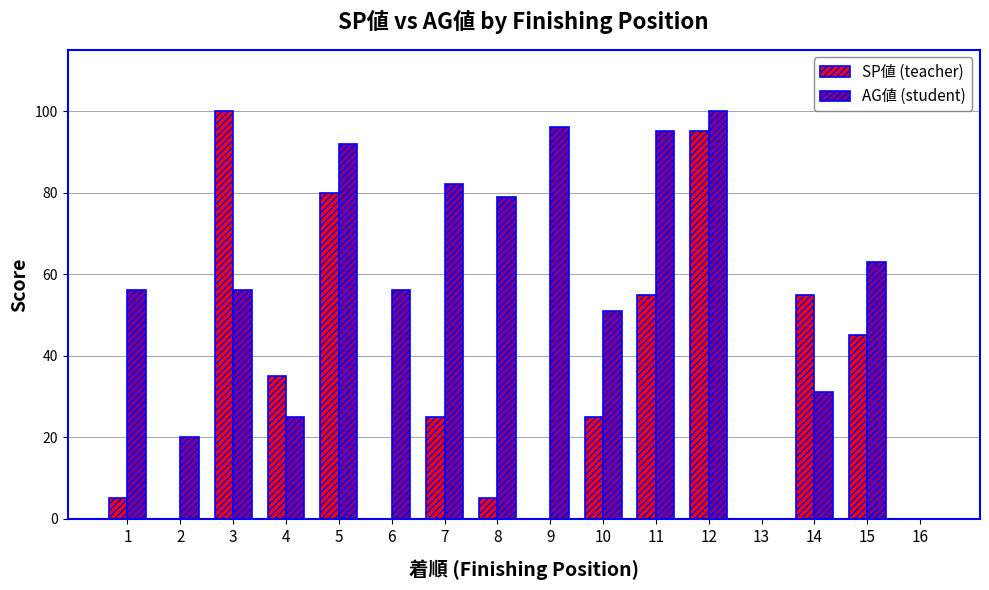

Which series changed the most between 10 and 12?

SP値 (teacher)